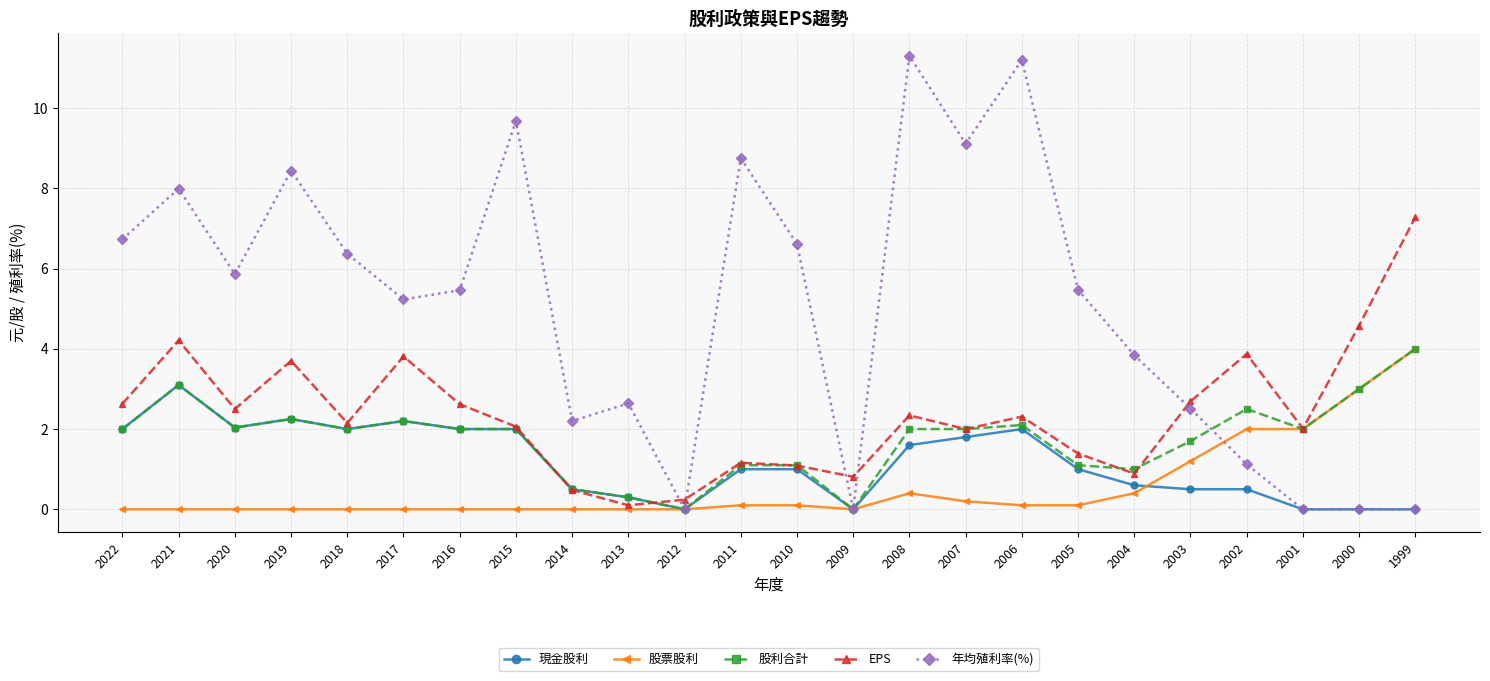

True or false: EPS has more than 1 interior local peaks.

True